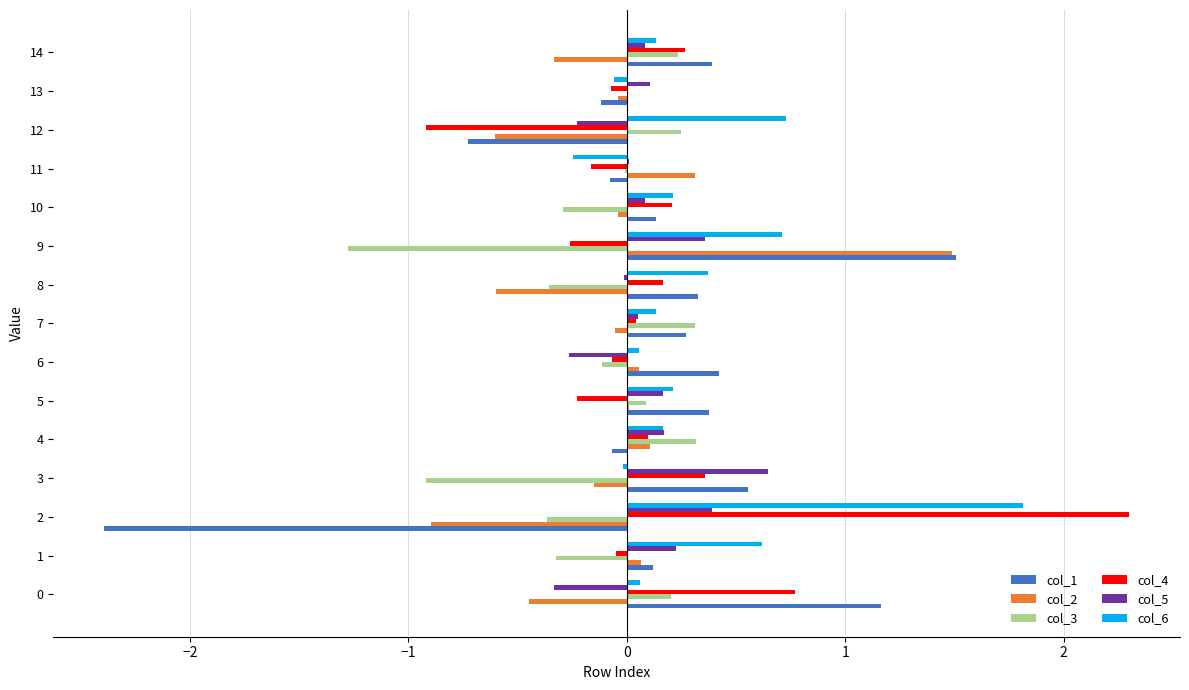

What are all the series names shown in the legend?

col_1, col_2, col_3, col_4, col_5, col_6